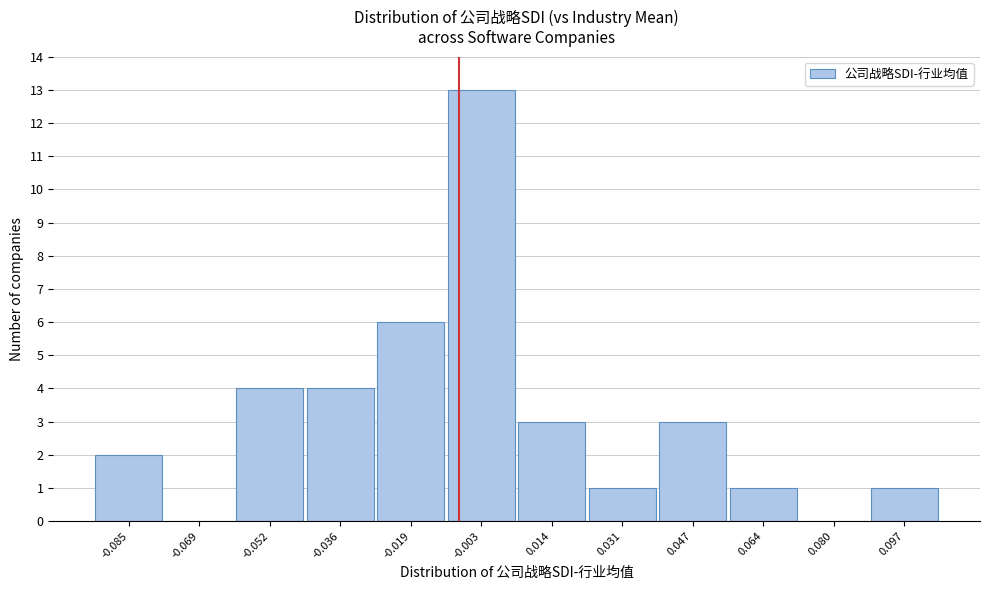

Reading left to right, list all the values displayed in this chart.

-0.085=2	-0.069=0	-0.052=4	-0.036=4	-0.019=6	-0.003=13	0.014=3	0.031=1	0.047=3	0.064=1	0.080=0	0.097=1